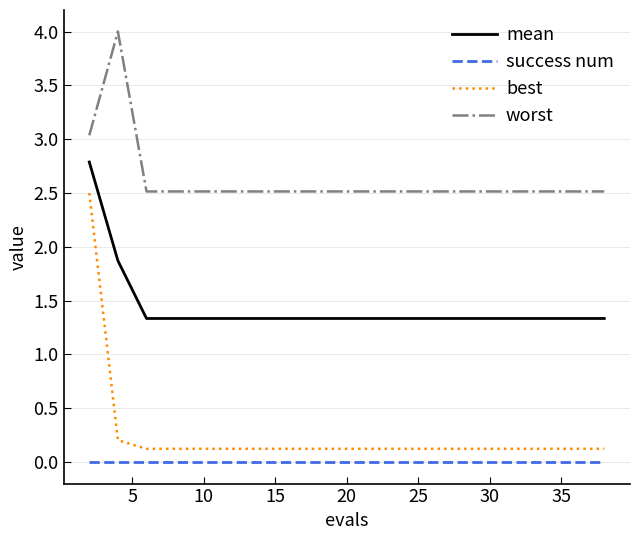

Which series has the widest spread of values?

best